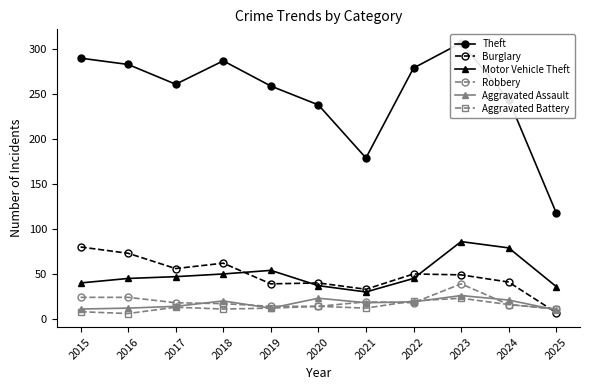

What value does the Theft series have at 2024?

244